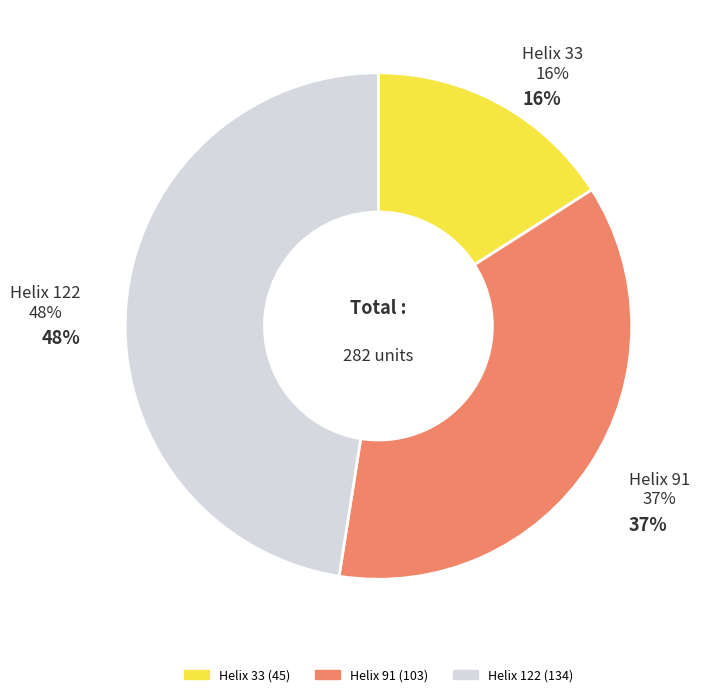

Approximately how many times larger is the value at Helix 33 compared to Helix 122?

0.3